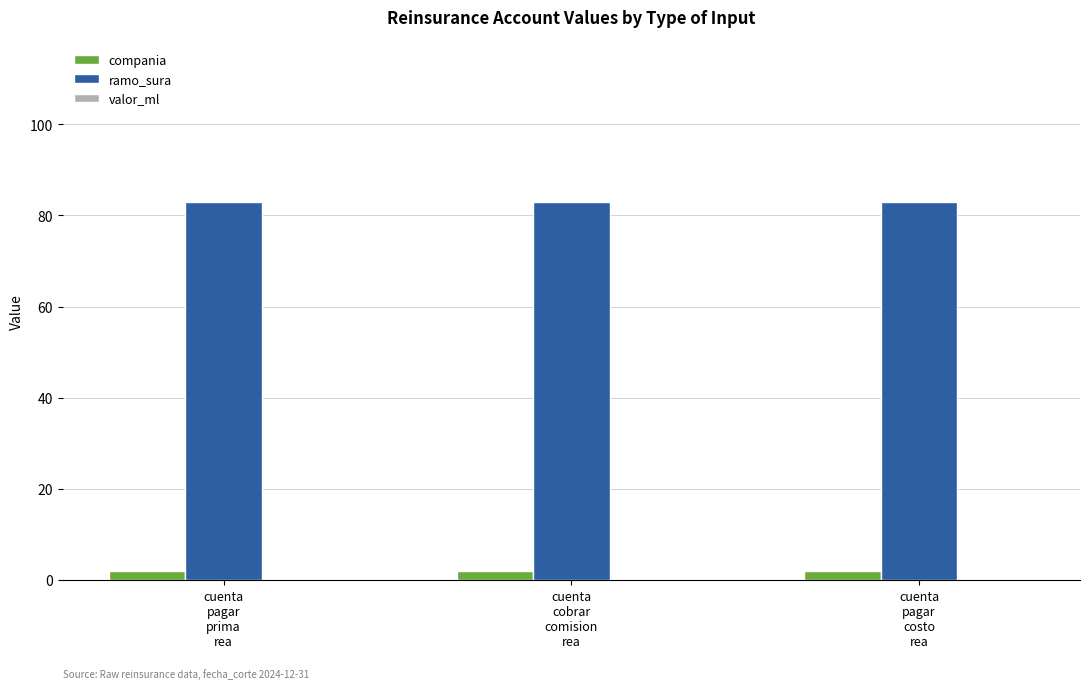

What is the label of the 2nd bar from the right?

cuenta
cobrar
comision
rea